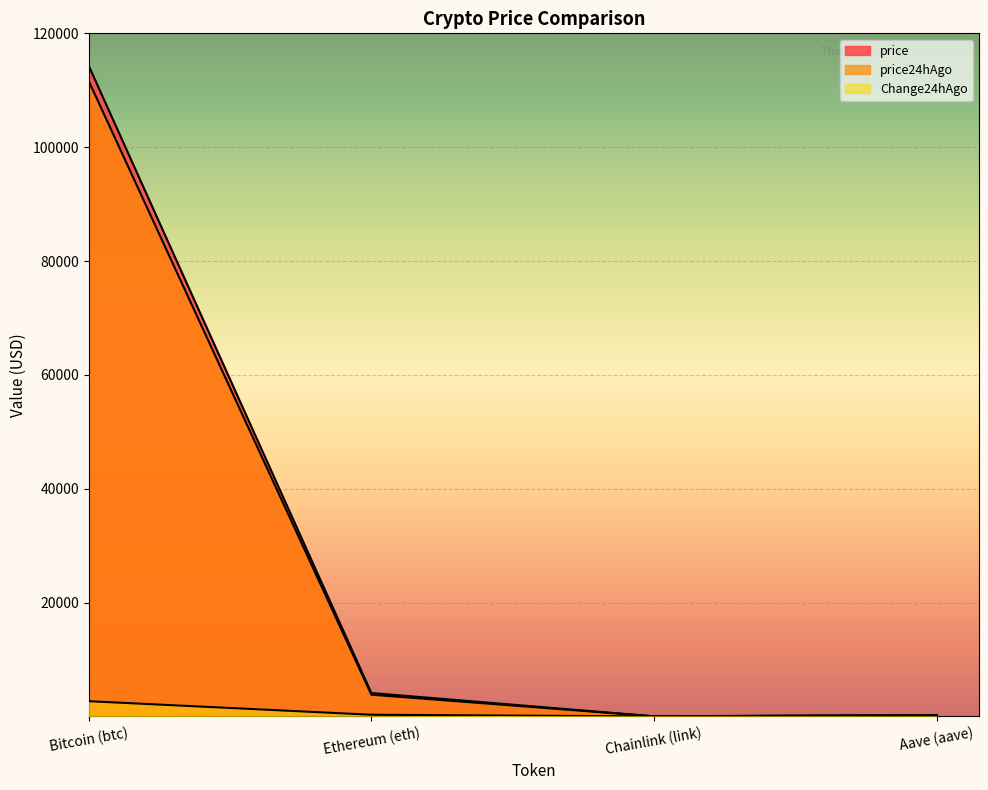

Reading left to right, list all the values displayed in this chart.

price: Bitcoin (btc)=114302.0	Ethereum (eth)=4115.0	Chainlink (link)=19.1	Aave (aave)=249.5
price24hAgo: Bitcoin (btc)=111627.0	Ethereum (eth)=3817.2	Chainlink (link)=17.9	Aave (aave)=239.2
Change24hAgo: Bitcoin (btc)=2675.0	Ethereum (eth)=297.8	Chainlink (link)=1.3	Aave (aave)=10.3